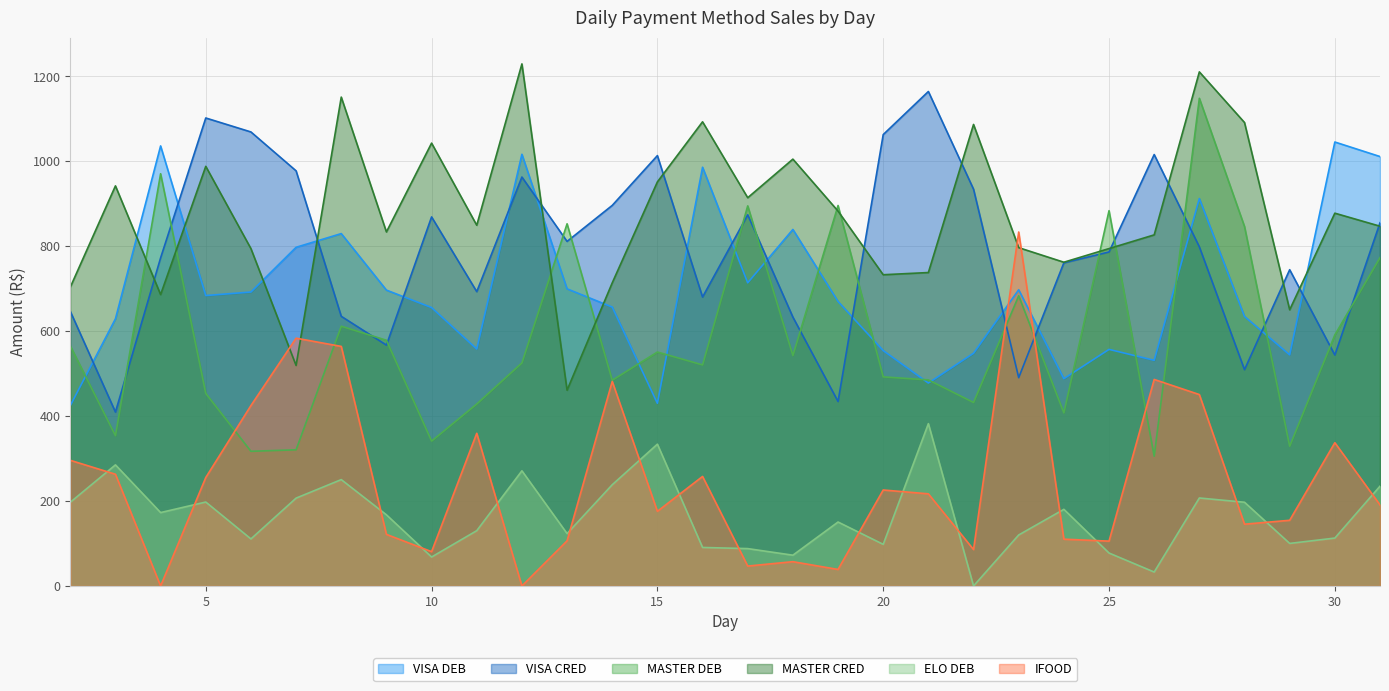

Reading right to left, extract all data points from this chart.

VISA DEB: 31=1011.4	30=1045.6	29=544.3	28=634.8	27=912.4	26=531.5	25=557.1	24=488.2	23=697.7	22=548.1	21=477.9	20=554.4	19=670.0	18=839.7	17=714.0	16=986.2	15=430.2	14=656.9	13=699.8	12=1016.7	11=558.0	10=655.7	9=696.8	8=829.9	7=797.6	6=692.3	5=684.0	4=1036.4	3=629.2	2=424.7
VISA CRED: 31=855.3	30=543.9	29=744.9	28=509.4	27=798.7	26=1016.1	25=786.6	24=761.1	23=490.6	22=934.5	21=1164.6	20=1063.1	19=434.4	18=633.2	17=874.1	16=680.5	15=1013.6	14=896.3	13=811.5	12=963.1	11=693.2	10=869.2	9=567.3	8=635.1	7=977.7	6=1069.3	5=1102.2	4=772.7	3=409.6	2=646.9
MASTER DEB: 31=773.3	30=591.3	29=329.1	28=846.5	27=1148.6	26=305.6	25=883.9	24=407.7	23=683.4	22=432.2	21=485.3	20=492.5	19=896.1	18=542.8	17=895.2	16=520.7	15=551.0	14=484.5	13=853.0	12=525.3	11=428.6	10=341.2	9=578.7	8=611.8	7=320.7	6=317.2	5=453.5	4=970.9	3=354.0	2=565.4
MASTER CRED: 31=847.3	30=878.0	29=650.5	28=1091.5	27=1210.8	26=826.9	25=794.6	24=762.5	23=796.8	22=1087.0	21=738.2	20=733.0	19=882.9	18=1005.3	17=914.4	16=1093.2	15=951.7	14=713.9	13=461.1	12=1229.6	11=849.6	10=1043.0	9=833.8	8=1151.4	7=519.3	6=794.5	5=988.3	4=686.3	3=942.3	2=703.7
ELO DEB: 31=235.0	30=112.8	29=100.2	28=197.2	27=207.2	26=32.8	25=77.6	24=180.5	23=120.1	22=0.0	21=382.3	20=98.0	19=150.6	18=72.5	17=88.0	16=90.7	15=334.0	14=238.4	13=123.4	12=271.2	11=130.2	10=68.2	9=167.6	8=250.5	7=206.9	6=110.8	5=197.7	4=172.9	3=285.2	2=197.1
IFOOD: 31=190.9	30=337.4	29=154.7	28=145.5	27=450.8	26=486.4	25=105.6	24=110.2	23=833.6	22=85.8	21=217.0	20=226.1	19=38.9	18=57.2	17=46.9	16=257.9	15=175.8	14=481.8	13=106.3	12=0.0	11=359.6	10=80.8	9=121.5	8=564.2	7=583.6	6=424.9	5=255.4	4=0.0	3=263.1	2=295.9